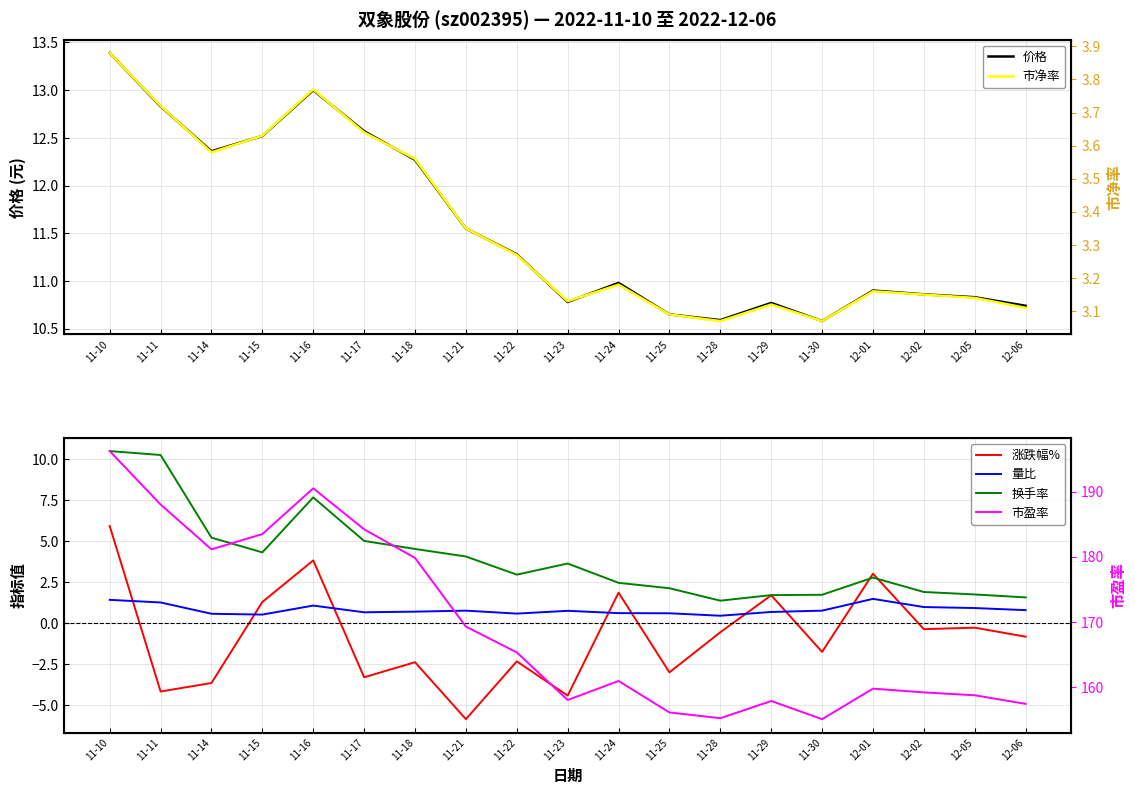

Between 11-23 and 11-21, which is larger?

11-21